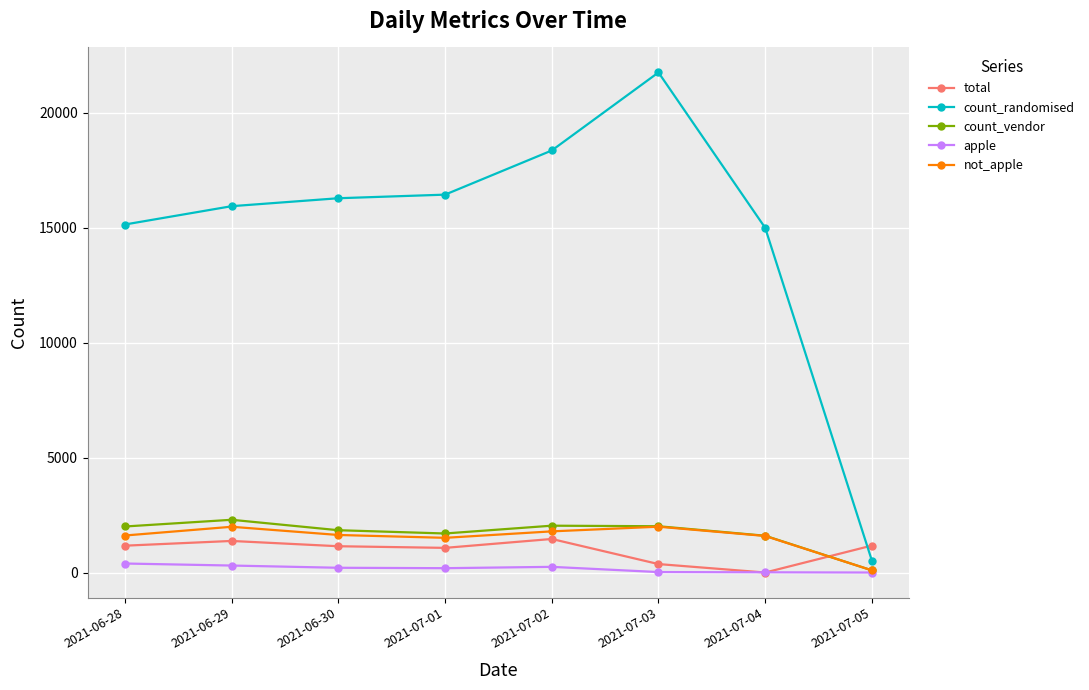

The value of total at 2021-07-01 is 1073. True or false?

True